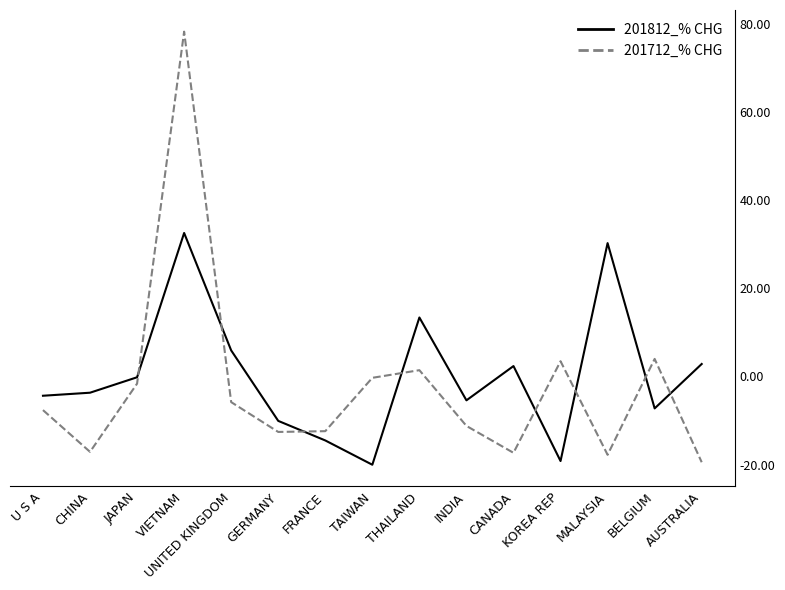

Which category has the highest value across all series?

VIETNAM